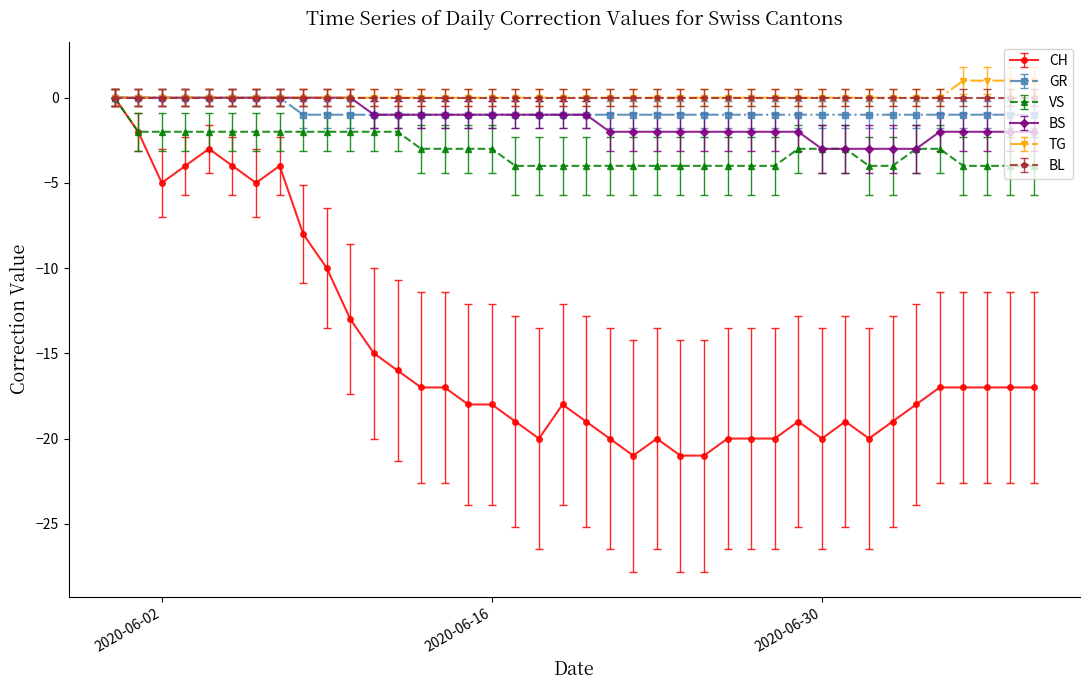

What is the lowest value of the BS series?

-3